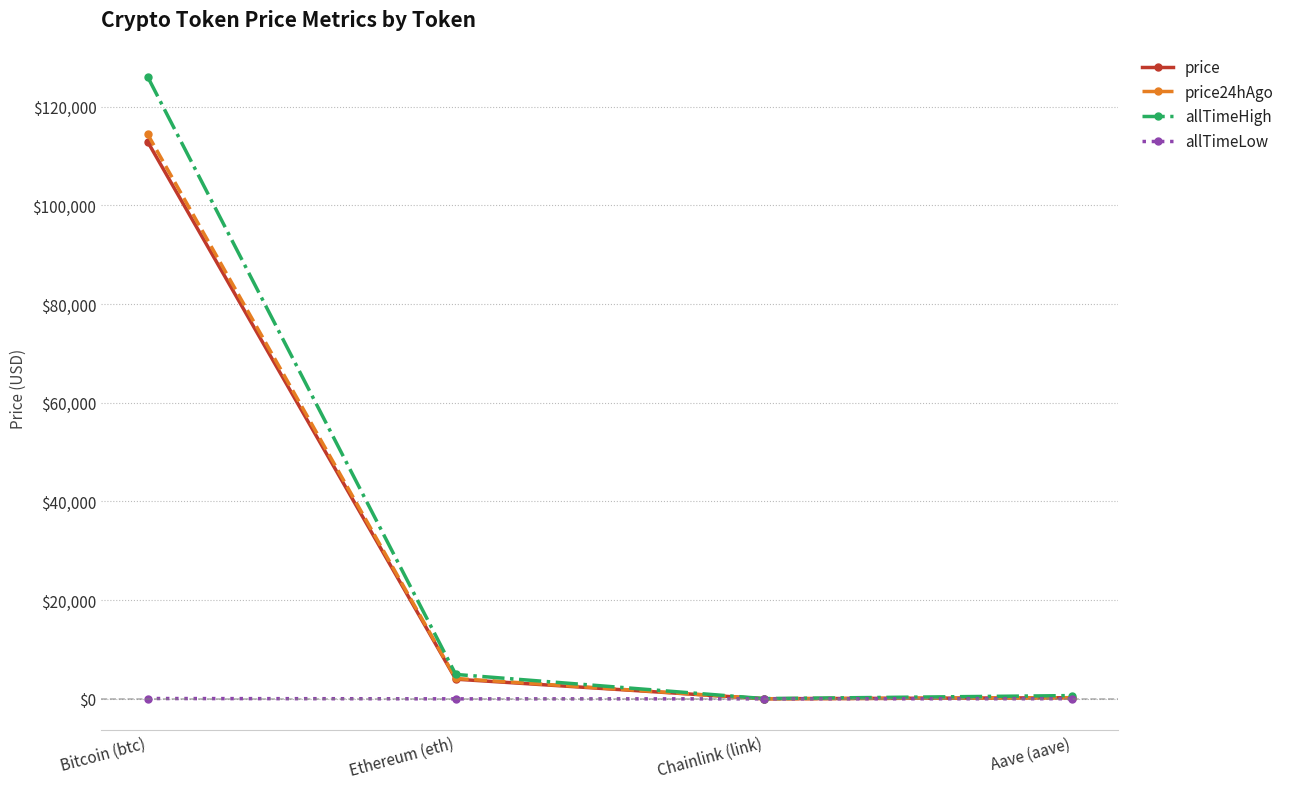

Read the allTimeLow value at Bitcoin (btc).

67.8